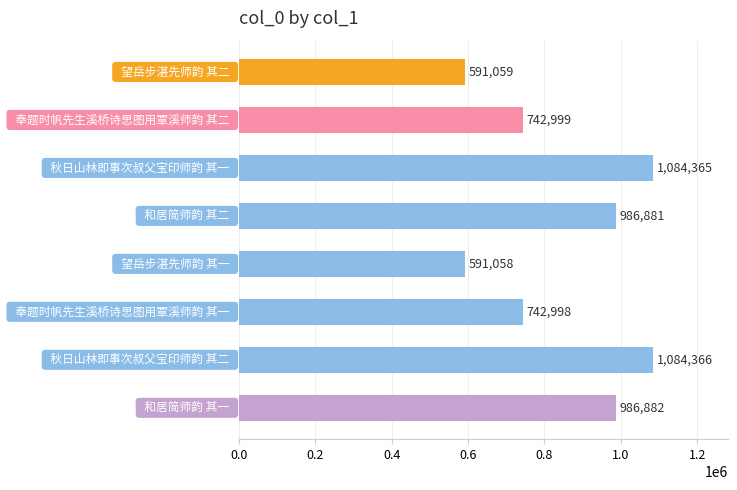

What is the sum of all values?

6810608